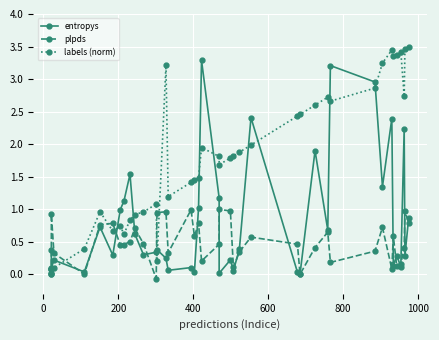

How many interior local peaks does the plpds series have?

12